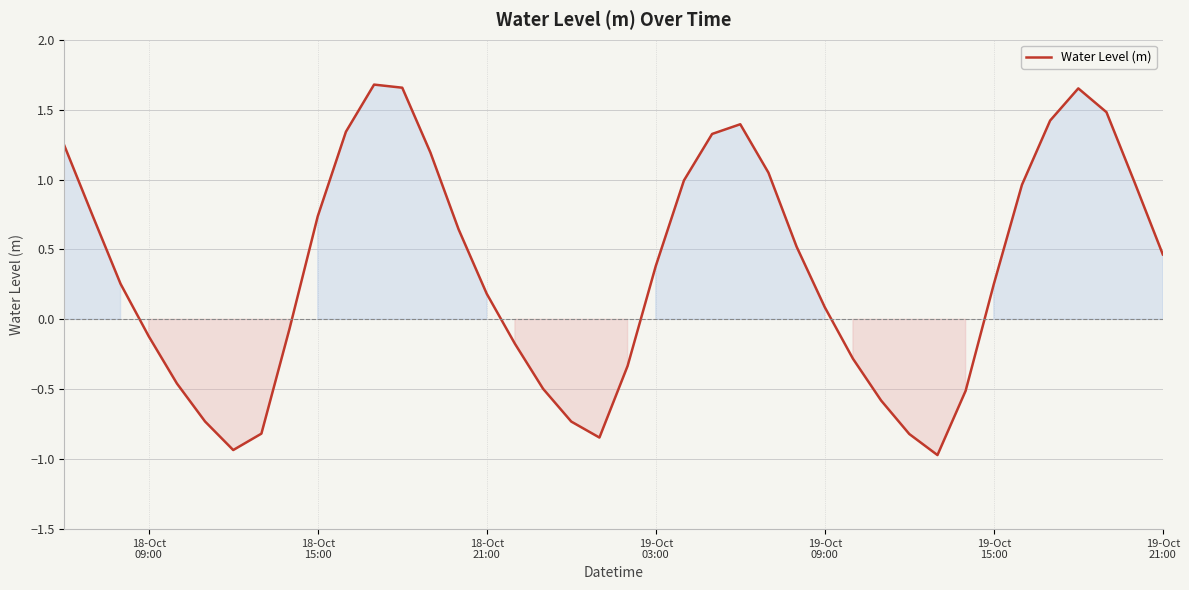

What is the smallest value displayed?

-1.0